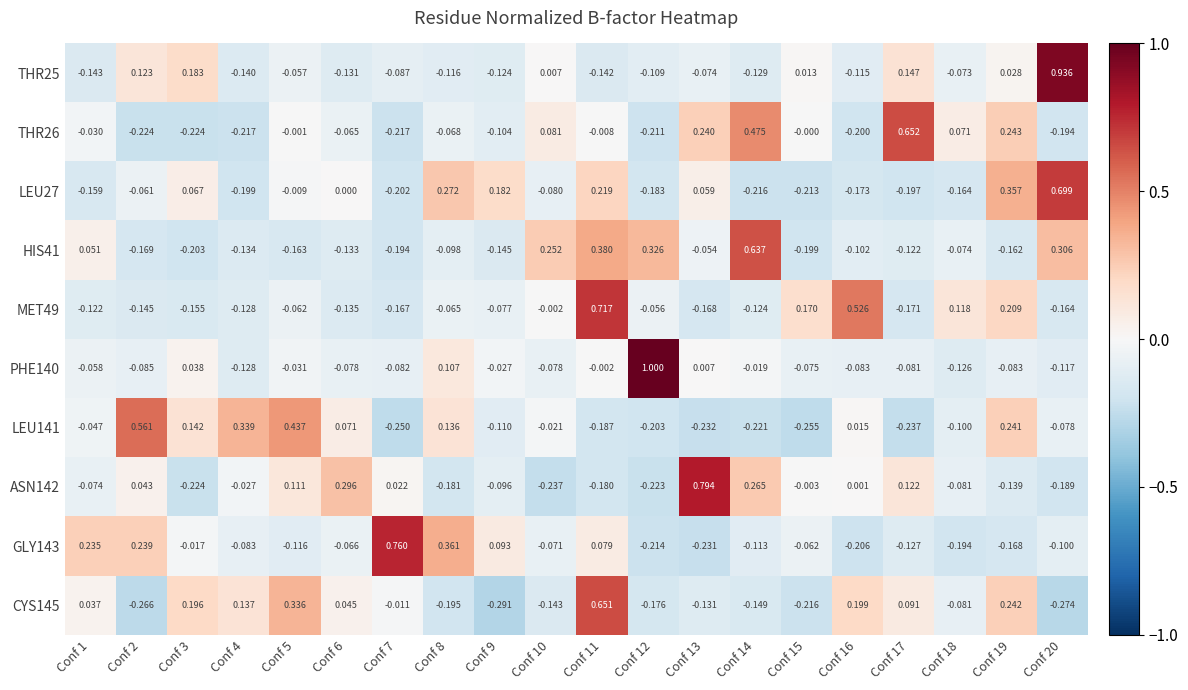

At Conf 15, list the series in order from largest to smallest.

MET49, THR25, THR26, ASN142, GLY143, PHE140, HIS41, LEU27, CYS145, LEU141